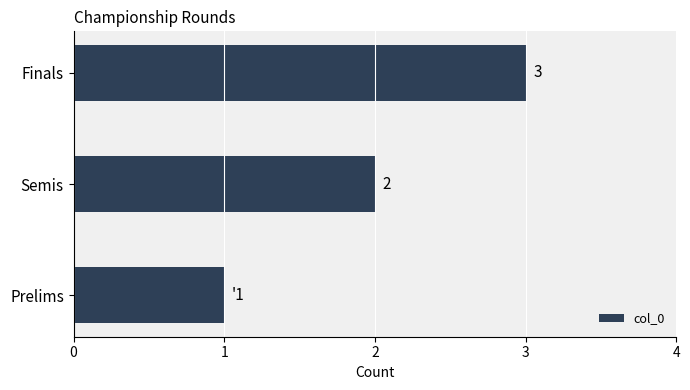

True or false: the data shows 1 at Finals.

False